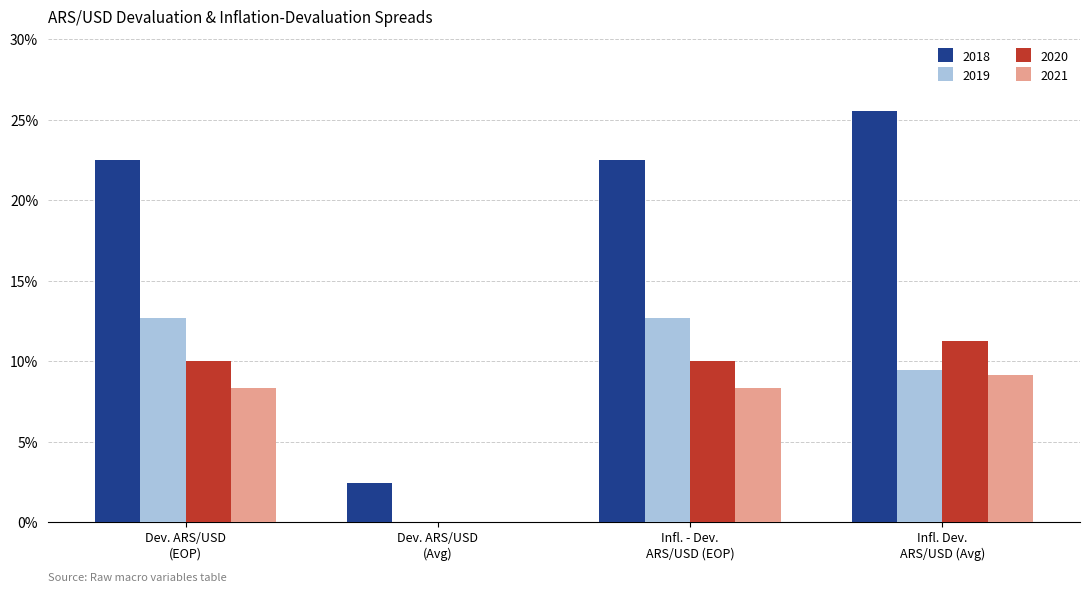

Where is 2020 nearest to the value 0?

Dev. ARS/USD
(Avg)